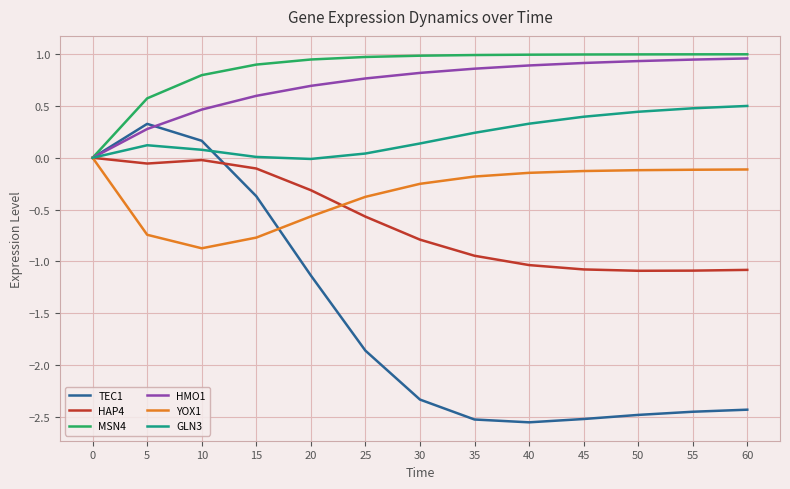

Between 5 and 20, which series saw the biggest shift?

TEC1